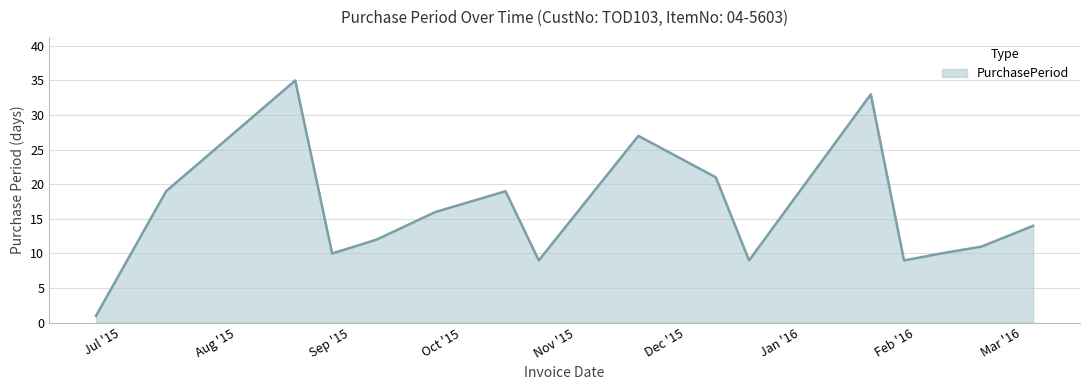

What is the maximum value shown in the chart?

35